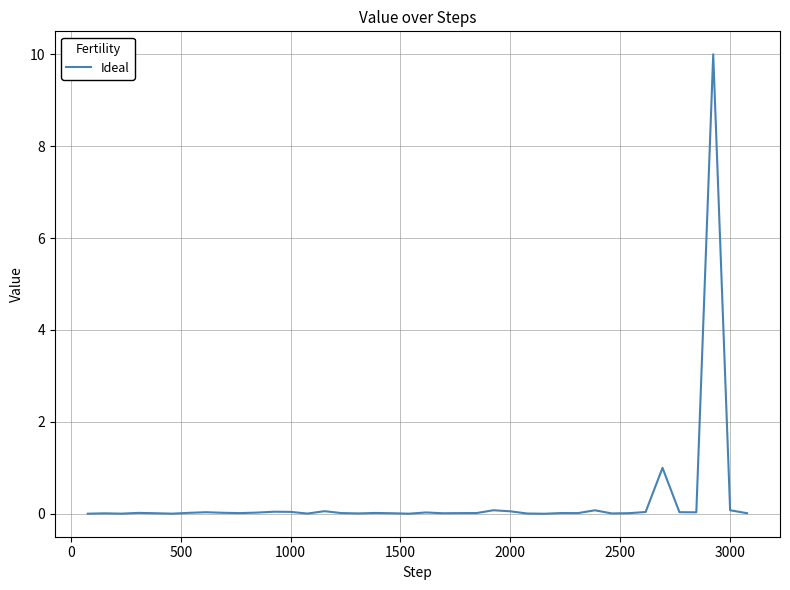

What is the difference between the maximum and minimum values?

10.0